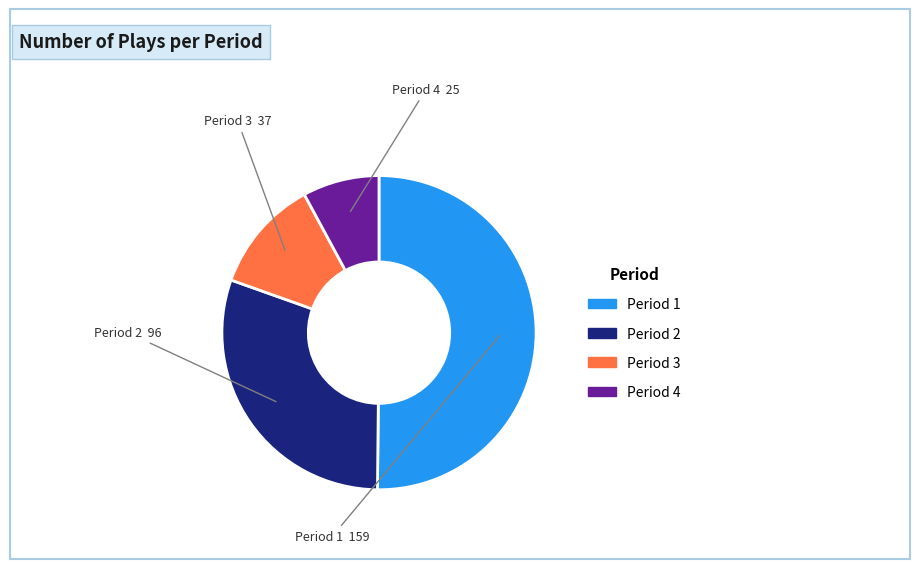

Is Period 2 the majority of the pie?

No